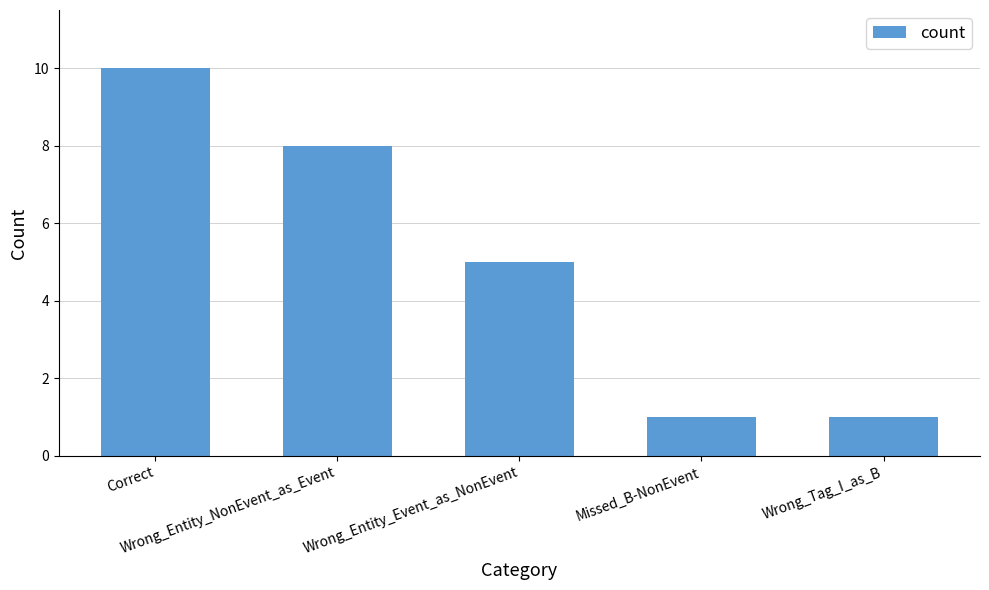

What is the change in value from Correct to Wrong_Entity_NonEvent_as_Event?

-2